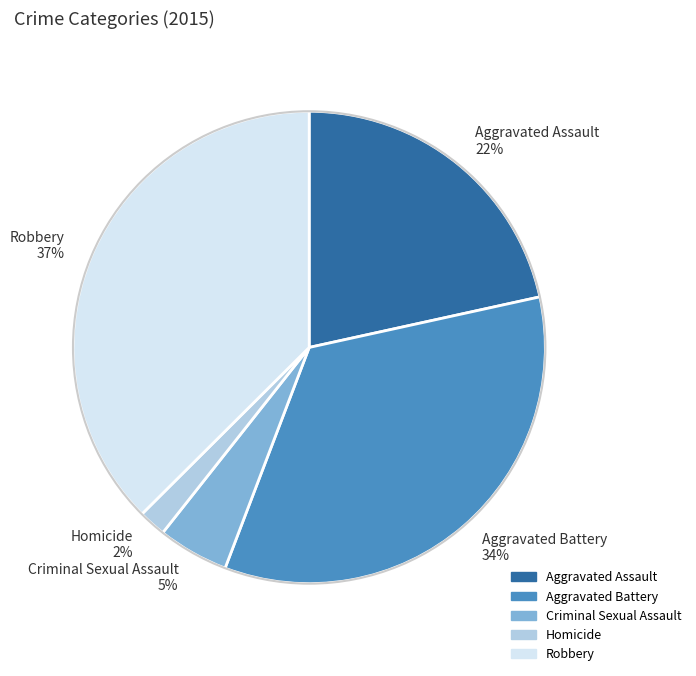

Rank the categories by value from highest to lowest.

Robbery, Aggravated Battery, Aggravated Assault, Criminal Sexual Assault, Homicide